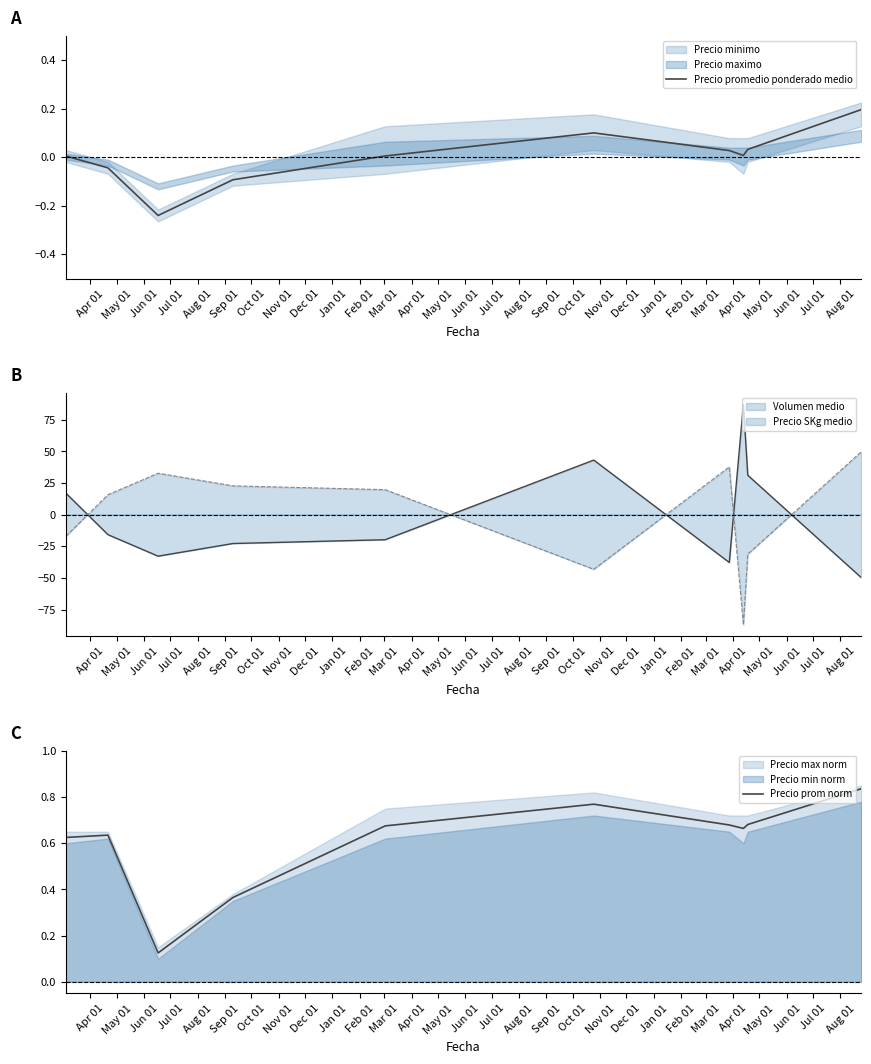

What is the value of the Precio promedio ponderado medio point at the 4th from the left?

-0.1